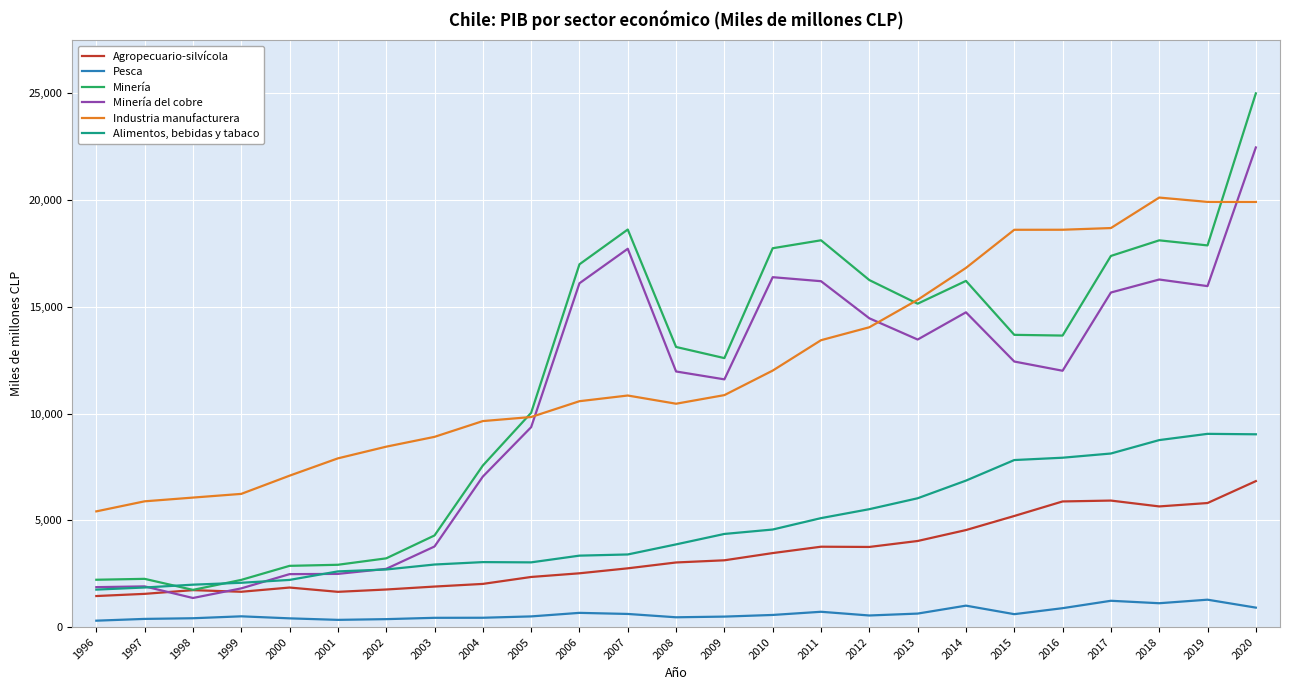

Which series has the largest total across all categories?

Industria manufacturera